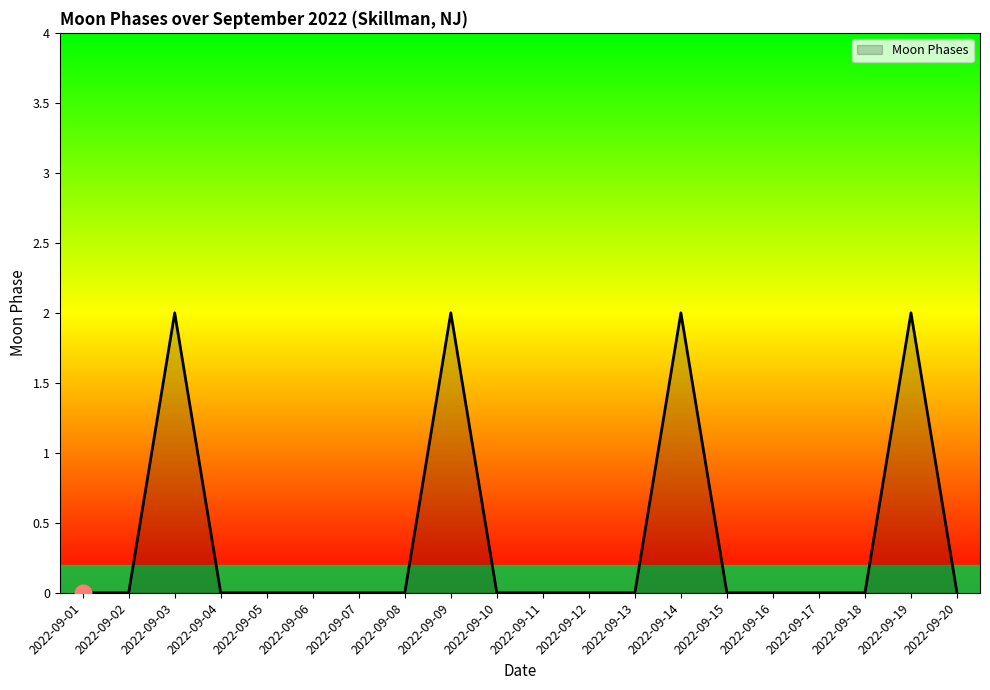

True or false: the data shows 1 at 2022-09-18.

False